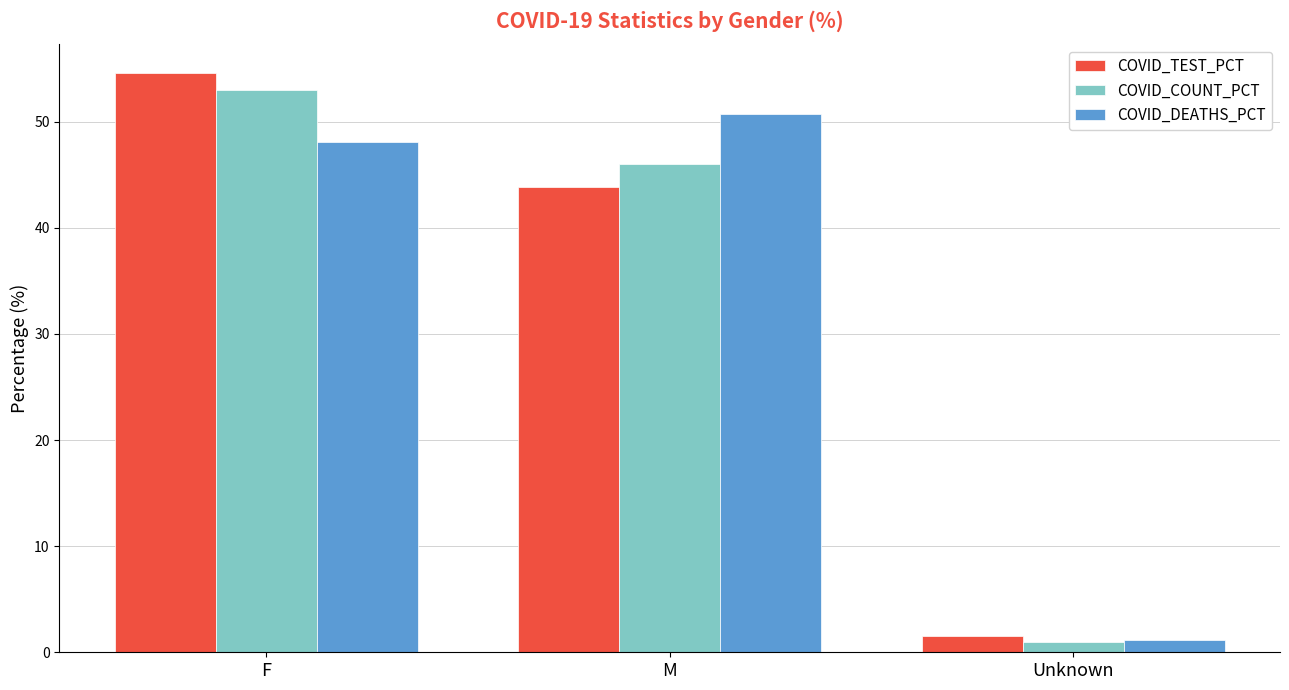

At how many categories does at least one series exceed 20?

2